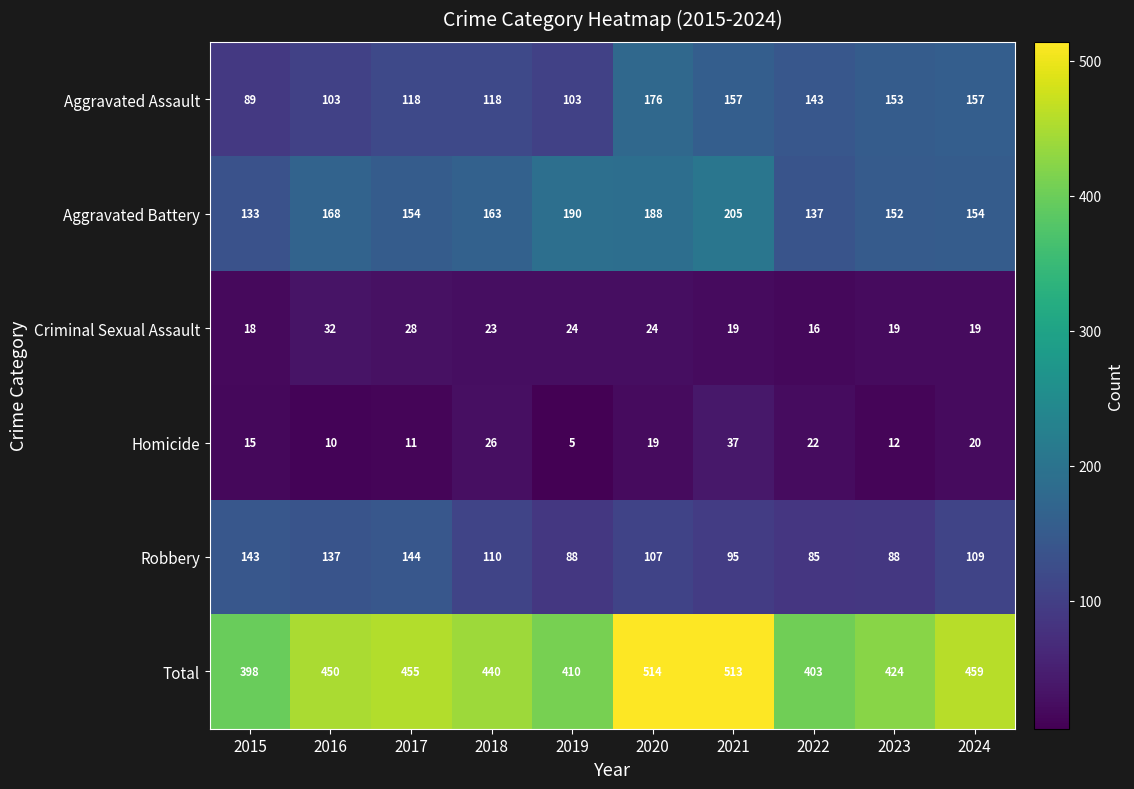

What is the average value of the Aggravated Battery series?

164